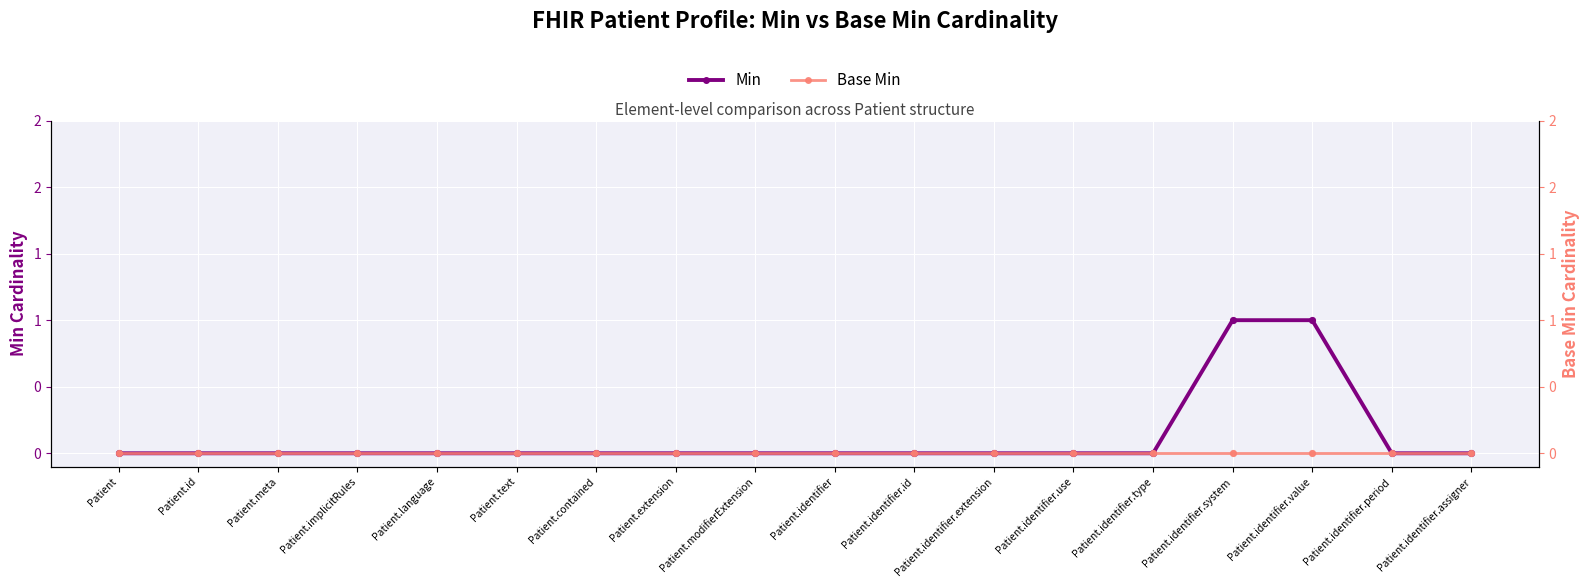

Which series reaches the minimum Y coordinate?

Min